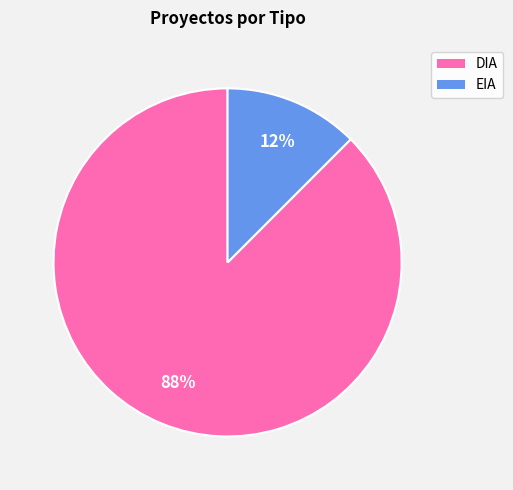

Combined, do DIA and EIA account for over 50%?

Yes